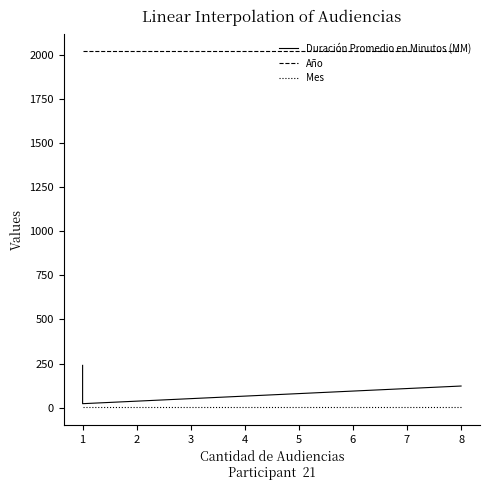

How many data points in Duración Promedio en Minutos (MM) are less than 123?

1